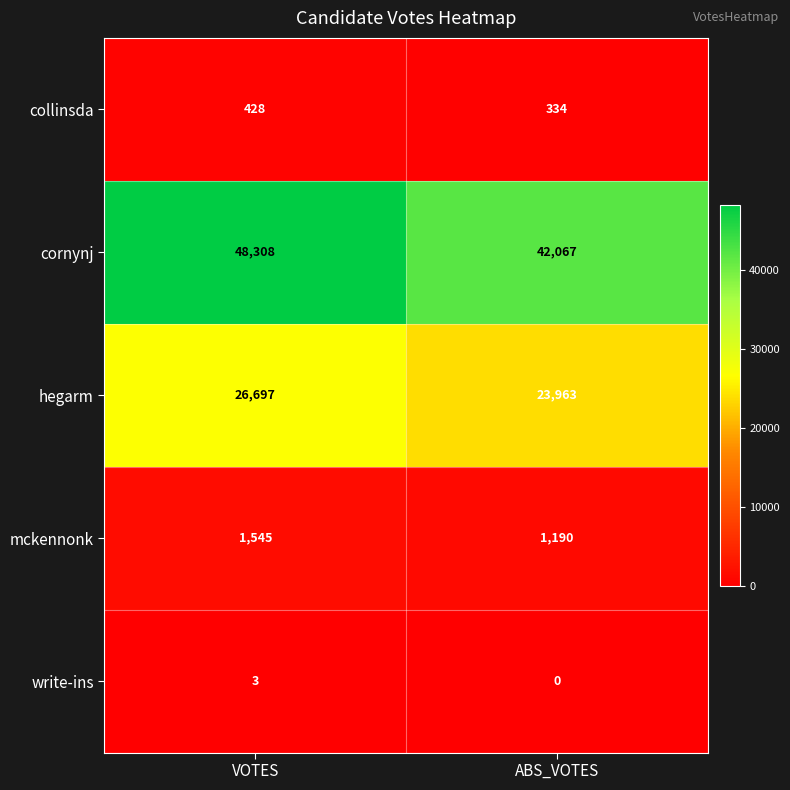

At ABS_VOTES, list the series in order from smallest to largest.

write-ins, collinsda, mckennonk, hegarm, cornynj